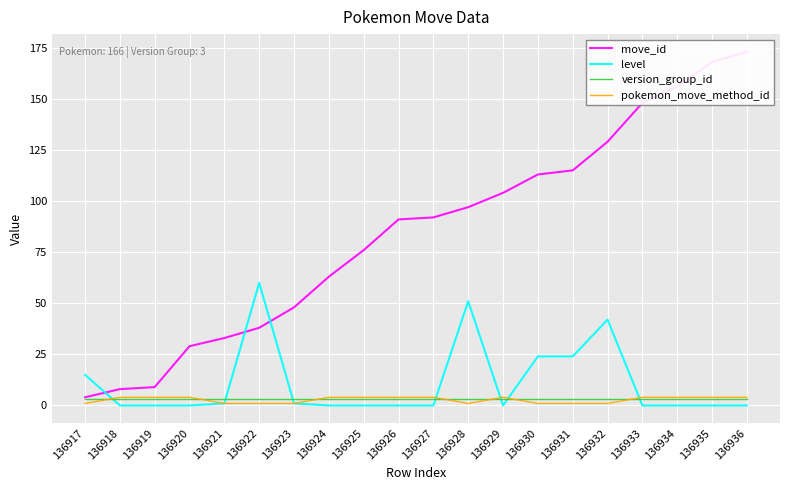

Between 136931 and 136927, which is larger?

136931